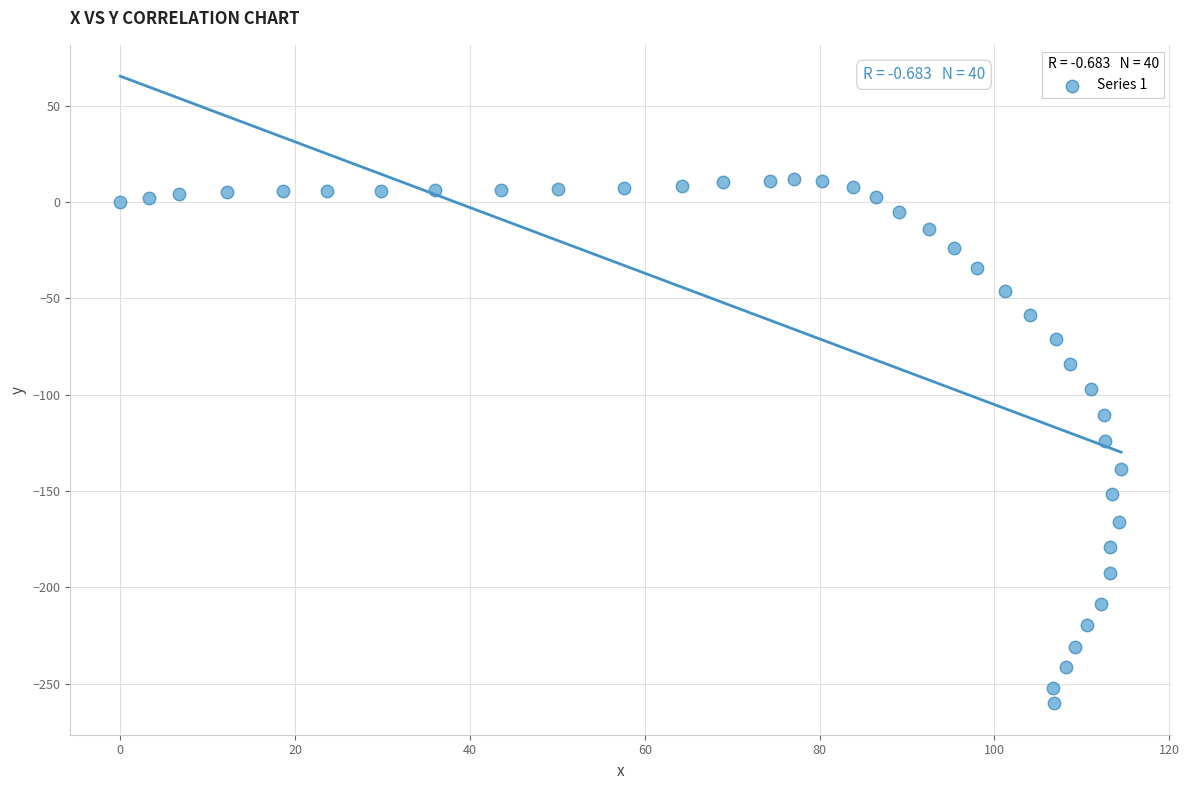

What is the range of Y values (max minus min)?

271.9